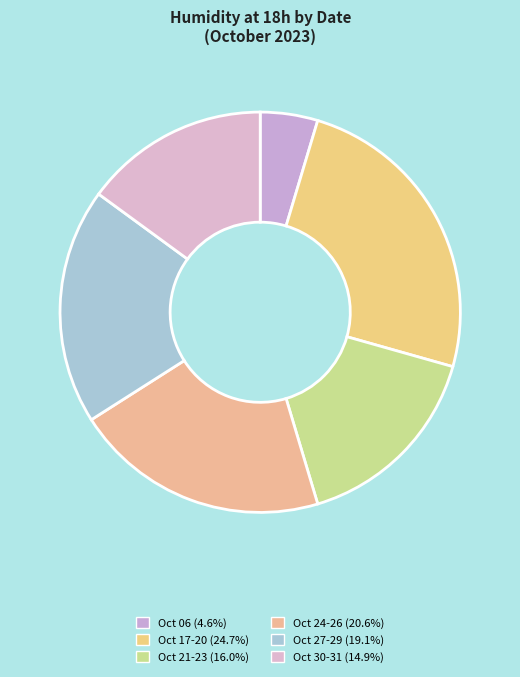

Count the number of slices in the pie.

6